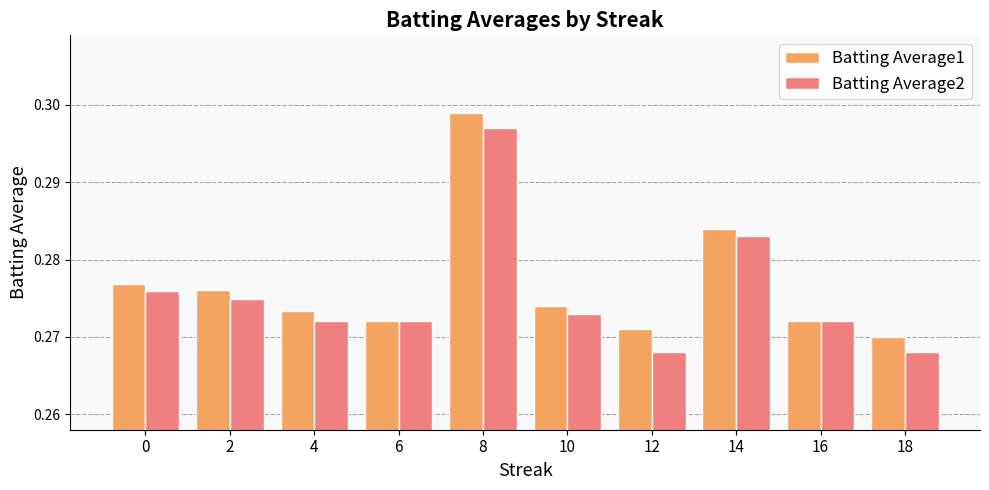

Count the Batting Average1 values in the range 0 to 1.

10